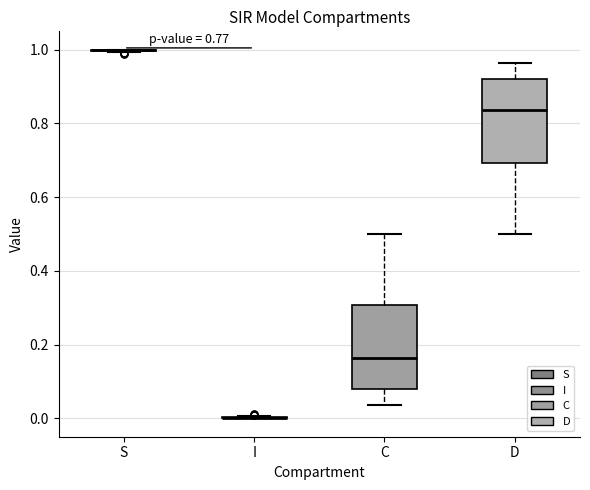

Reading left to right, read every box against the y-axis: the position of its median line, the range the box covers, and the ends of its whiskers. The values are not printed on the chart, so give them approximately, as read against the axis.

S: box collapsed to a line at 1.00, whiskers 1.00 to 1.00
I: box collapsed to a line at 0.00, whiskers 0.00 to 0.00
C: median 0.16, box 0.08 to 0.30, whiskers 0.04 to 0.50
D: median 0.84, box 0.70 to 0.92, whiskers 0.50 to 0.96